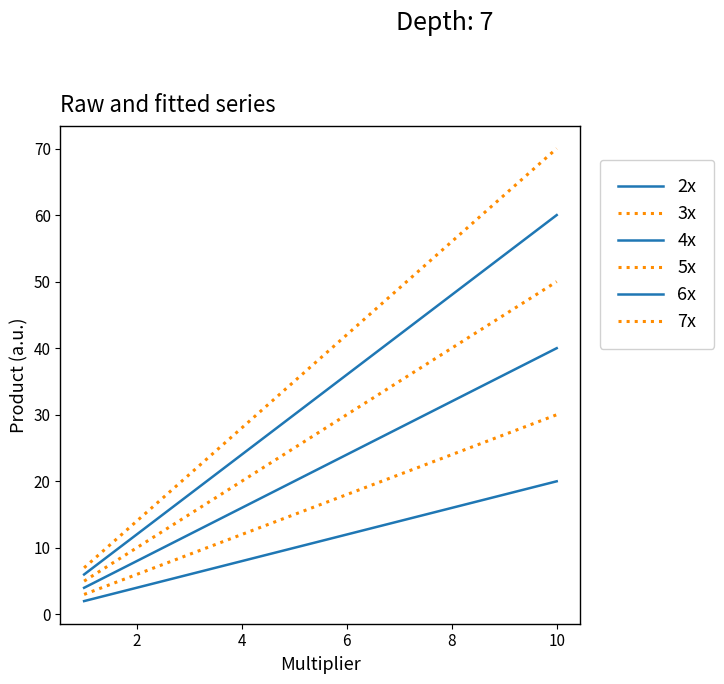

True or false: 5x has more than 2 interior local peaks.

False